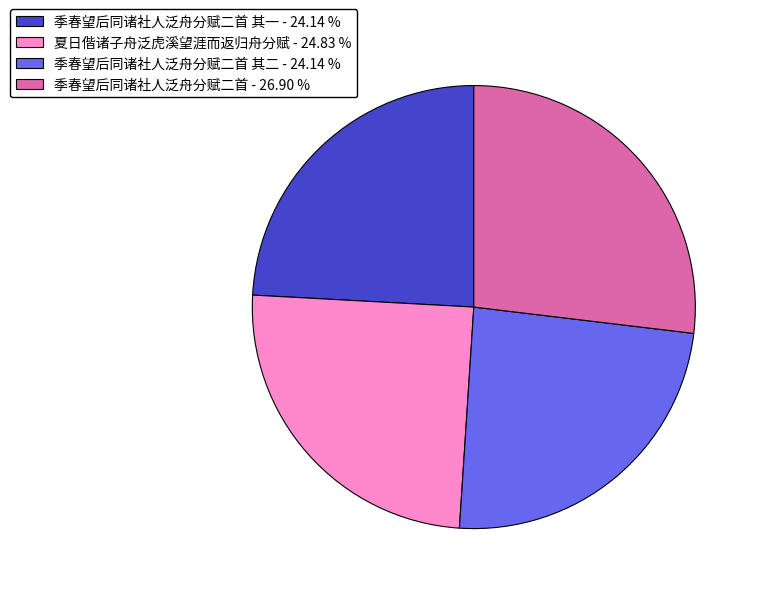

Does any single category account for the majority?

No